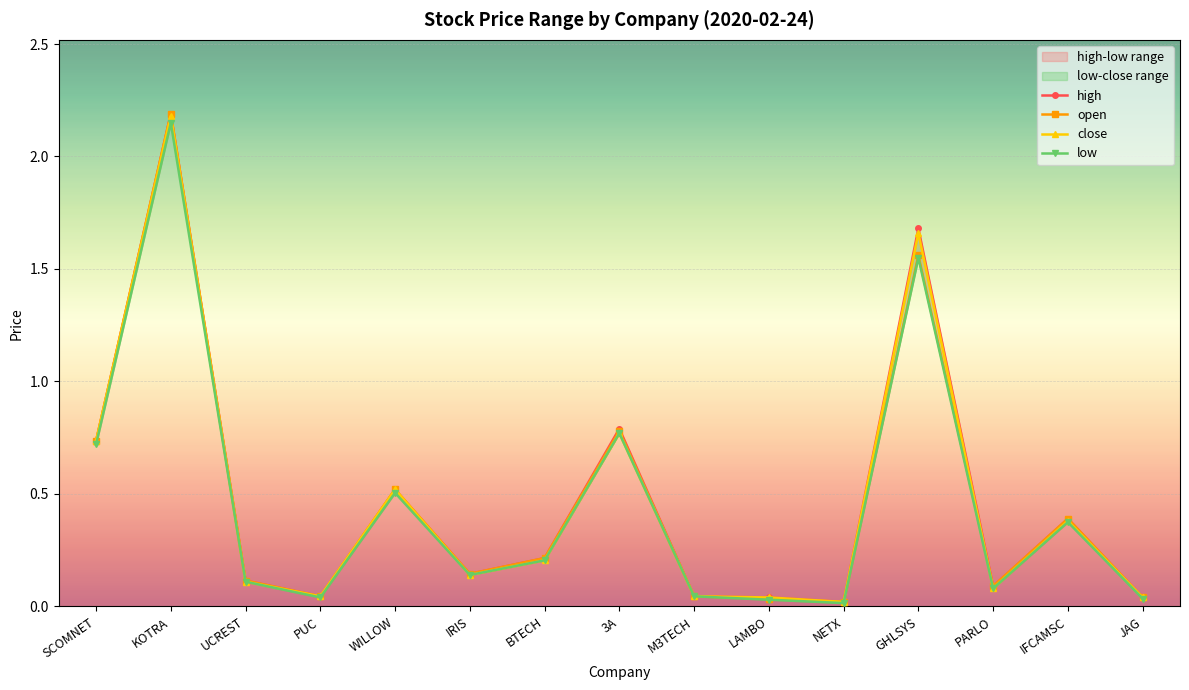

Reading right to left, extract all data points from this chart.

high: 0.0	0.4	0.1	1.7	0.0	0.0	0.0	0.8	0.2	0.1	0.5	0.0	0.1	2.2	0.7
open: 0.0	0.4	0.1	1.6	0.0	0.0	0.0	0.8	0.2	0.1	0.5	0.0	0.1	2.2	0.7
close: 0.0	0.4	0.1	1.7	0.0	0.0	0.0	0.8	0.2	0.1	0.5	0.0	0.1	2.2	0.7
low: 0.0	0.4	0.1	1.6	0.0	0.0	0.0	0.8	0.2	0.1	0.5	0.0	0.1	2.1	0.7